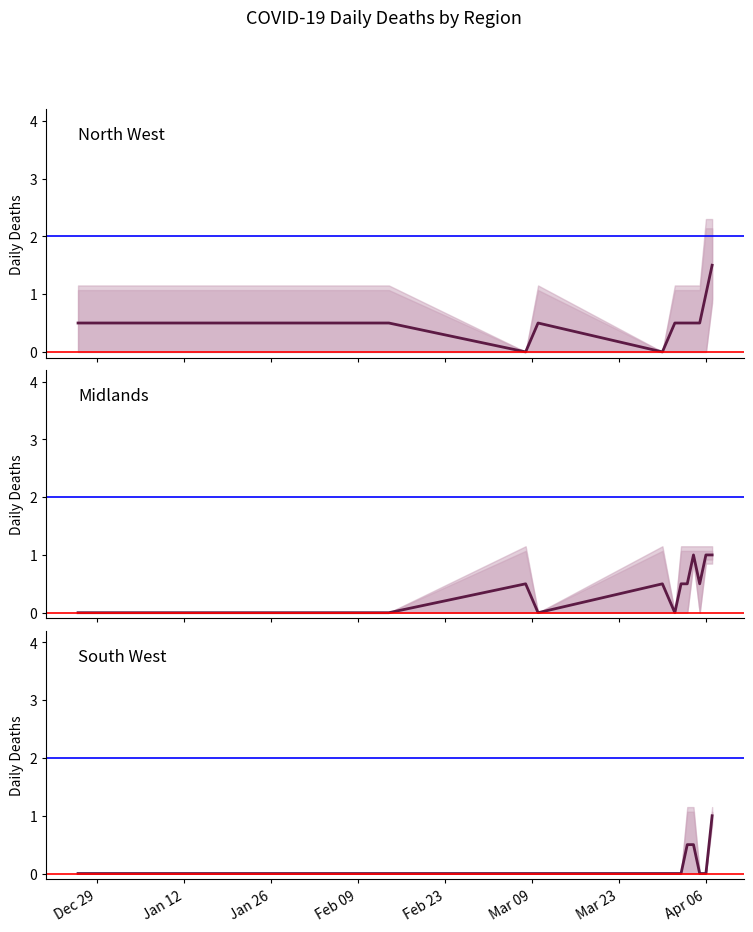

Which series has the largest total across all categories?

North West